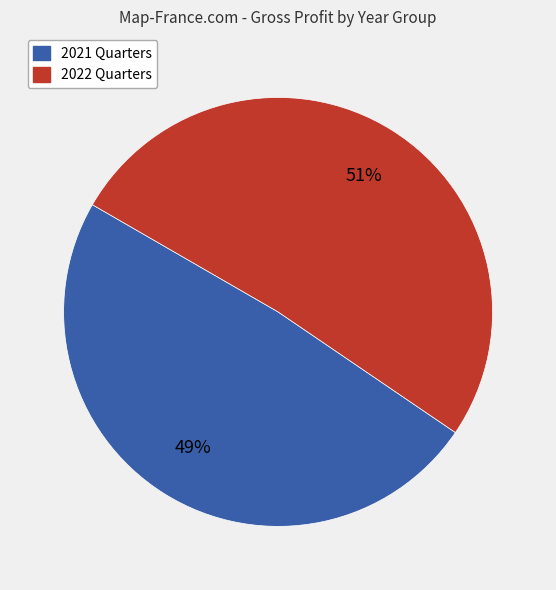

To the nearest percent, what is the average slice percentage?

50%